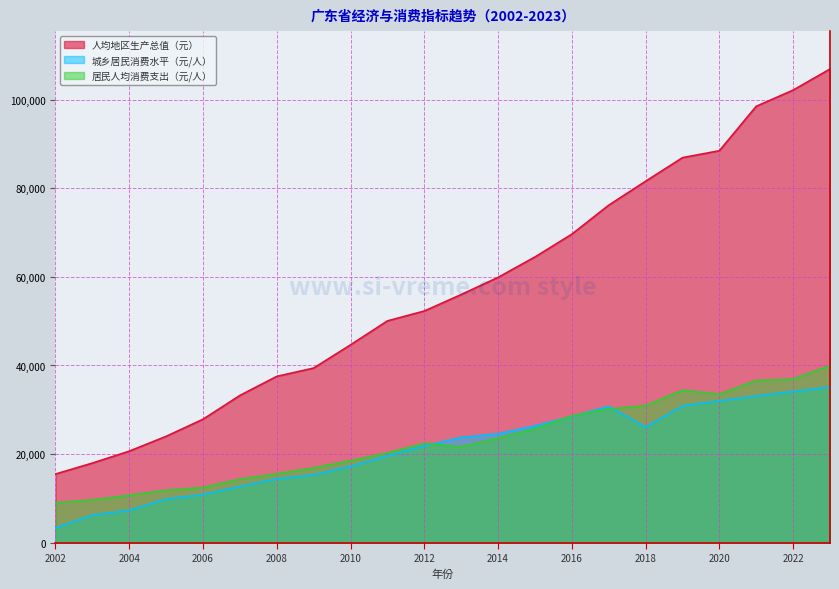

Is it true that 人均地区生产总值（元） equals 39418.0 at 2009?

True